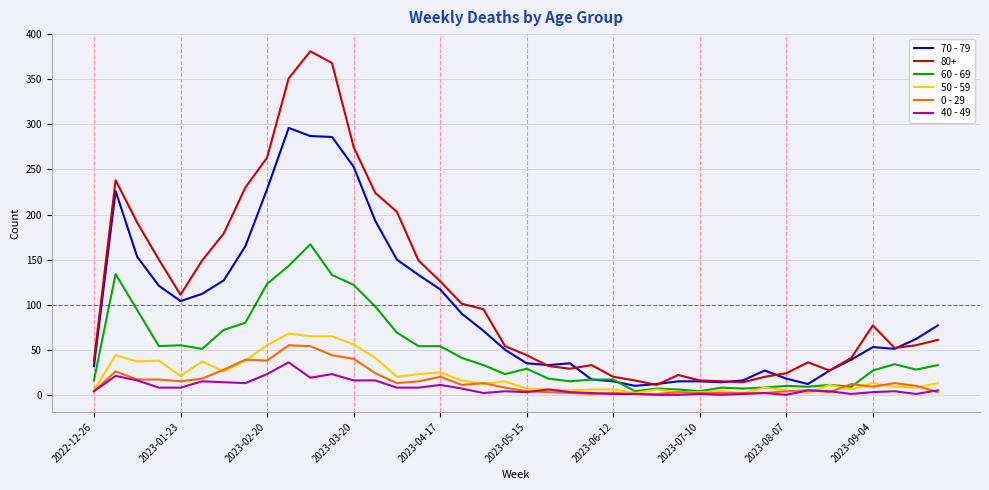

Which series has the largest range (max minus min)?

80+